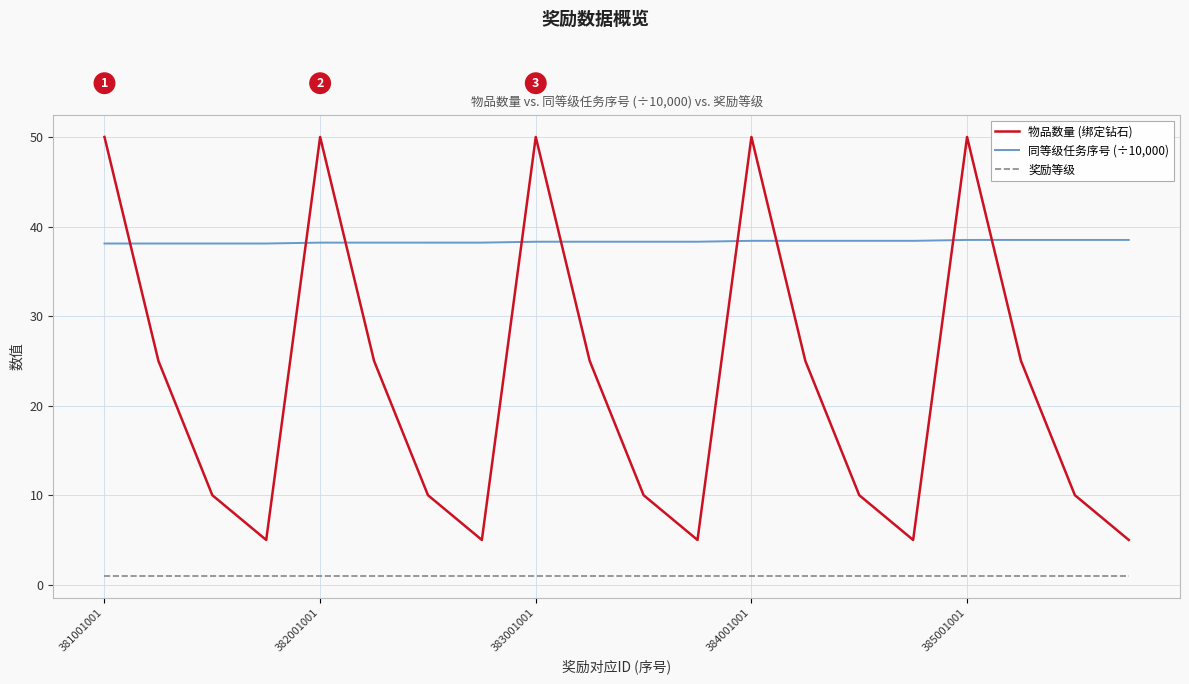

What is the minimum value for 物品数量 (绑定钻石)?

5.0